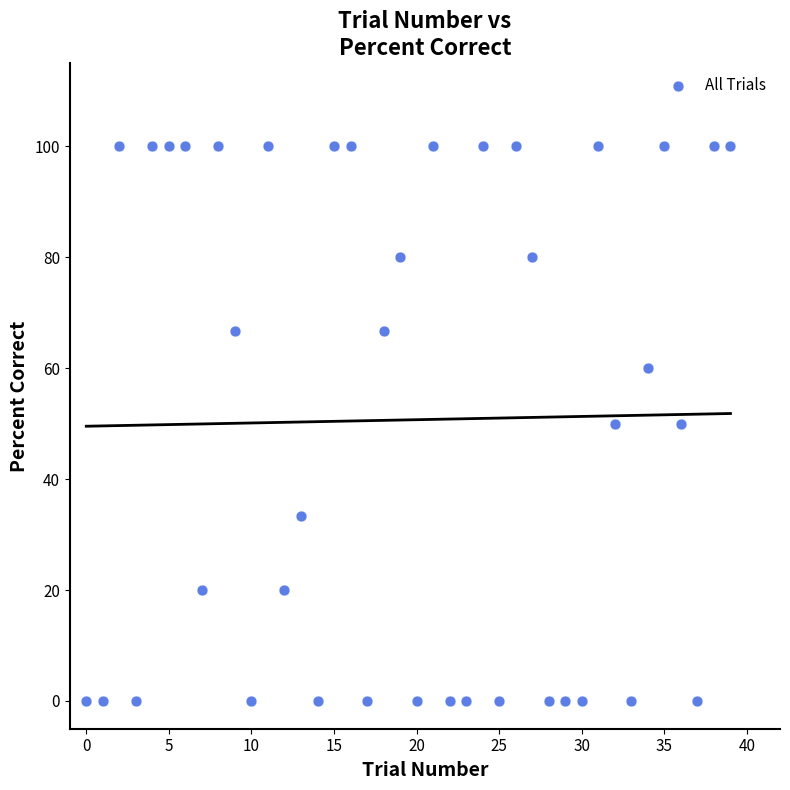

What is the range of Y values (max minus min)?

100.0